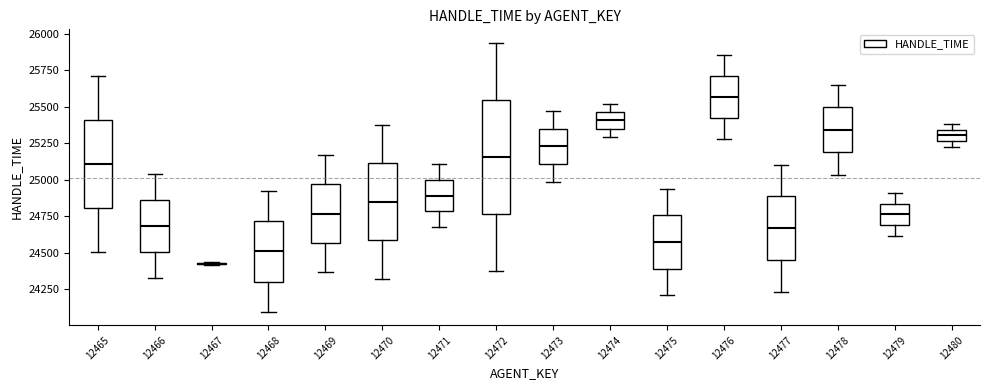

Reading left to right, read every box against the y-axis: the position of its median line, the range the box covers, and the ends of its whiskers. The values are not printed on the chart, so give them approximately, as read against the axis.

12465: median 25100, box 24800 to 25400, whiskers 24500 to 25700
12466: median 24700, box 24500 to 24850, whiskers 24350 to 25050
12467: box collapsed to a line at 24450, whiskers 24400 to 24450
12468: median 24500, box 24300 to 24700, whiskers 24100 to 24900
12469: median 24750, box 24550 to 24950, whiskers 24350 to 25150
12470: median 24850, box 24600 to 25100, whiskers 24300 to 25400
12471: median 24900, box 24800 to 25000, whiskers 24700 to 25100
12472: median 25150, box 24750 to 25550, whiskers 24400 to 25950
12473: median 25250, box 25100 to 25350, whiskers 25000 to 25450
12474: median 25400, box 25350 to 25450, whiskers 25300 to 25500
12475: median 24600, box 24400 to 24750, whiskers 24200 to 24950
12476: median 25550, box 25400 to 25700, whiskers 25300 to 25850
12477: median 24650, box 24450 to 24900, whiskers 24250 to 25100
12478: median 25350, box 25200 to 25500, whiskers 25050 to 25650
12479: median 24750, box 24700 to 24850, whiskers 24600 to 24900
12480: median 25300, box 25250 to 25350, whiskers 25250 (just below the box's lower edge) to 25400